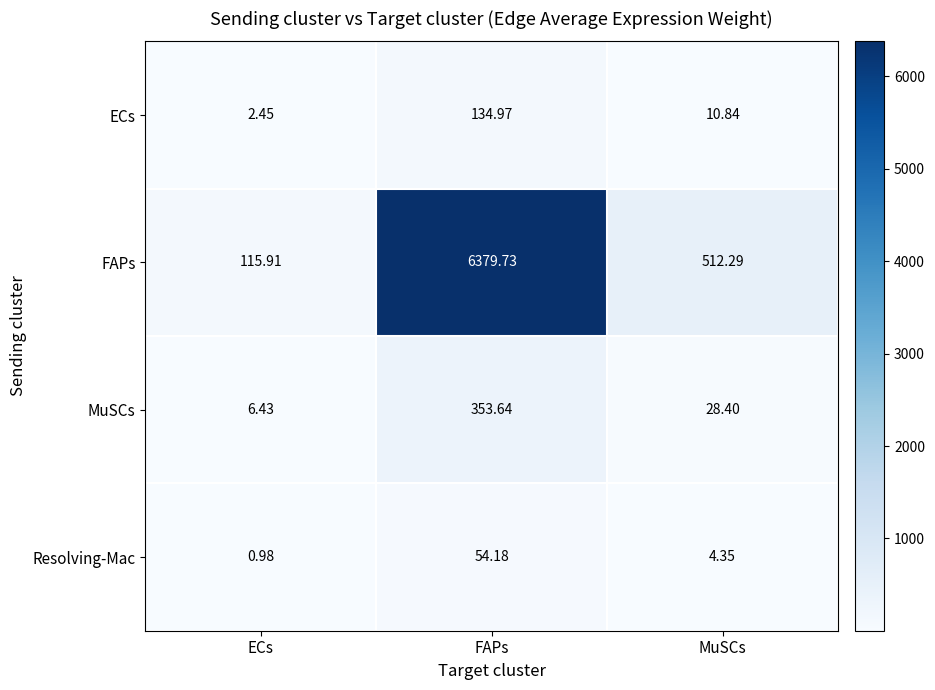

What is the spread (max minus min) of values at ECs?

114.9